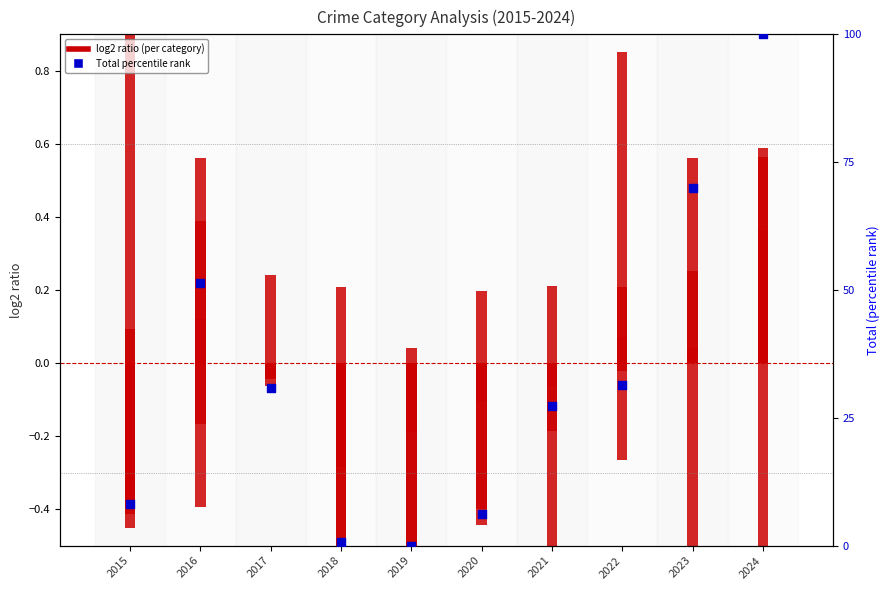

What is the total value across all series at 2023?

70.1